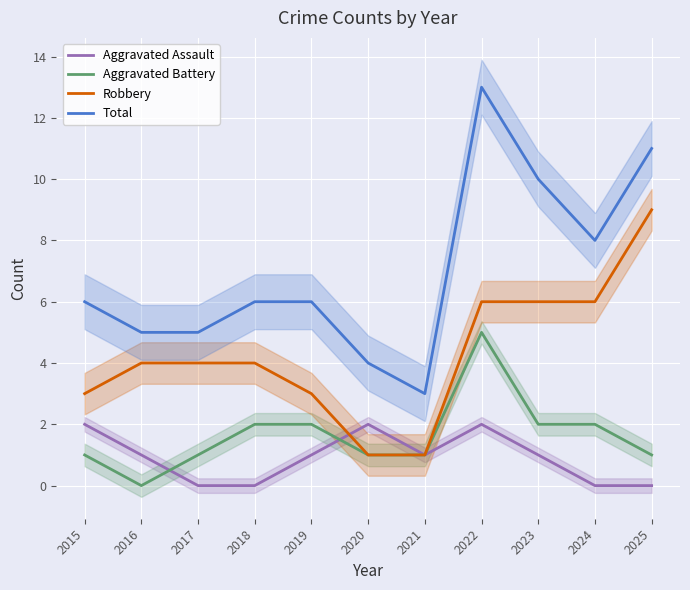

The Robbery series shows 3 at 2019. True or false?

True